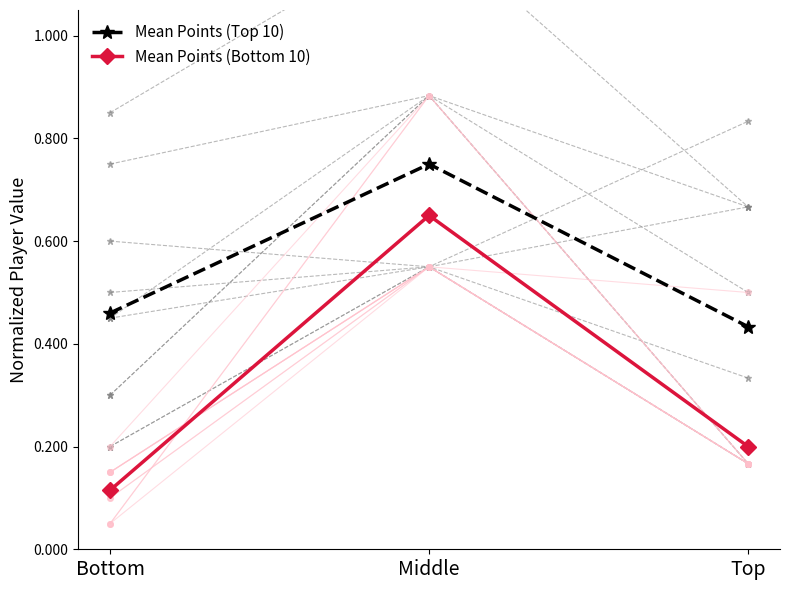

What is the value of the Mean Points (Top 10) point at the 2nd from the left?

0.7